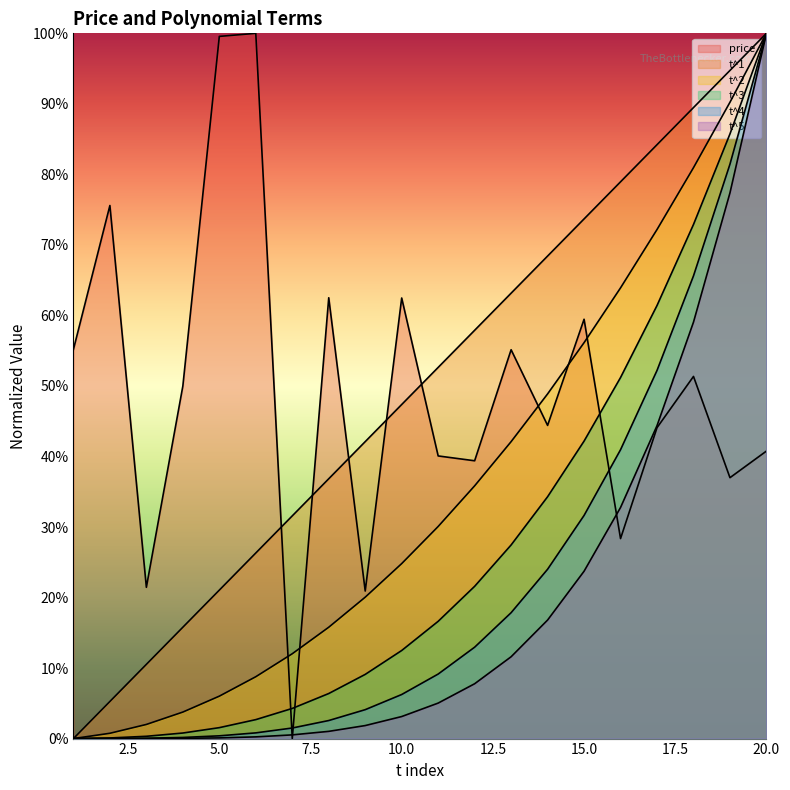

The price series shows 0.6 at 19. True or false?

False